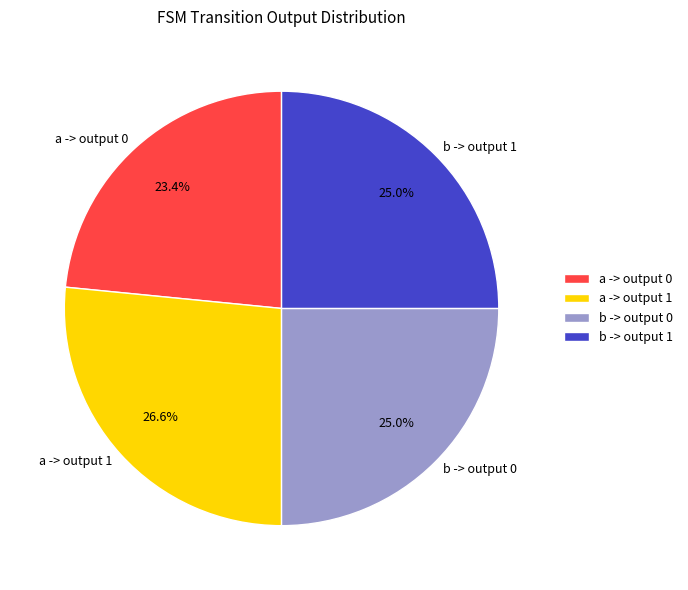

Combined, what portion of the pie is a -> output 1 and b -> output 1?

51.6%